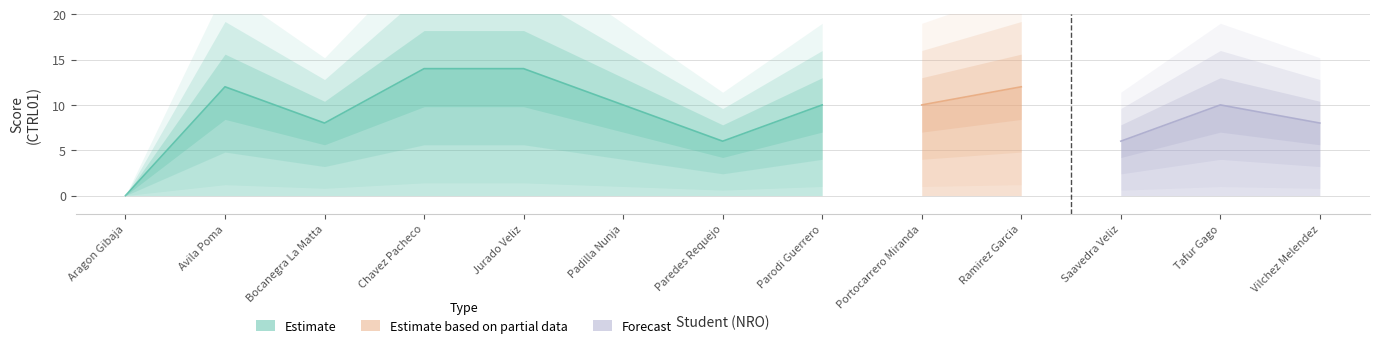

The value at 10 is 12. True or false?

True